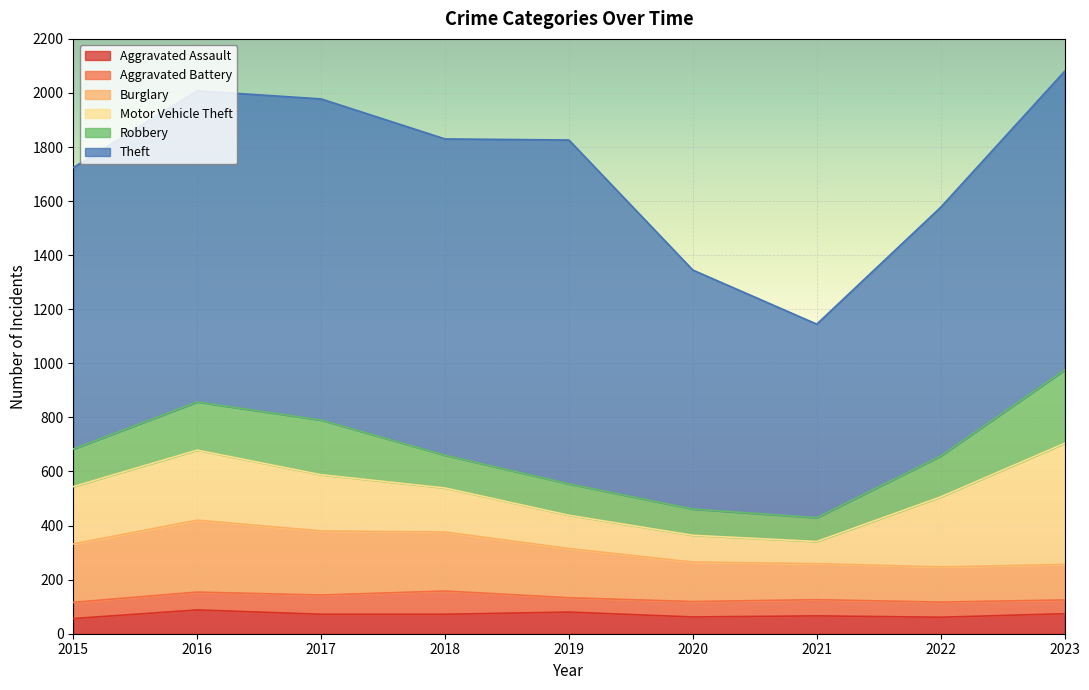

True or false: Robbery and Theft cross at least once.

False